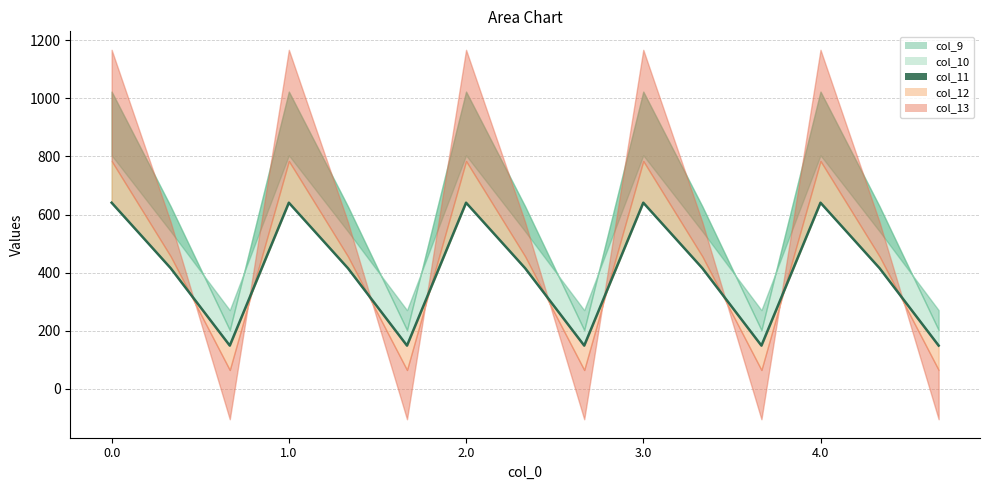

Rank the categories by value from lowest to highest.

2.0, 5, 8, 11, 14, 1.0, 4.0, 7, 10, 13, 0.0, 3.0, 6, 9, 12